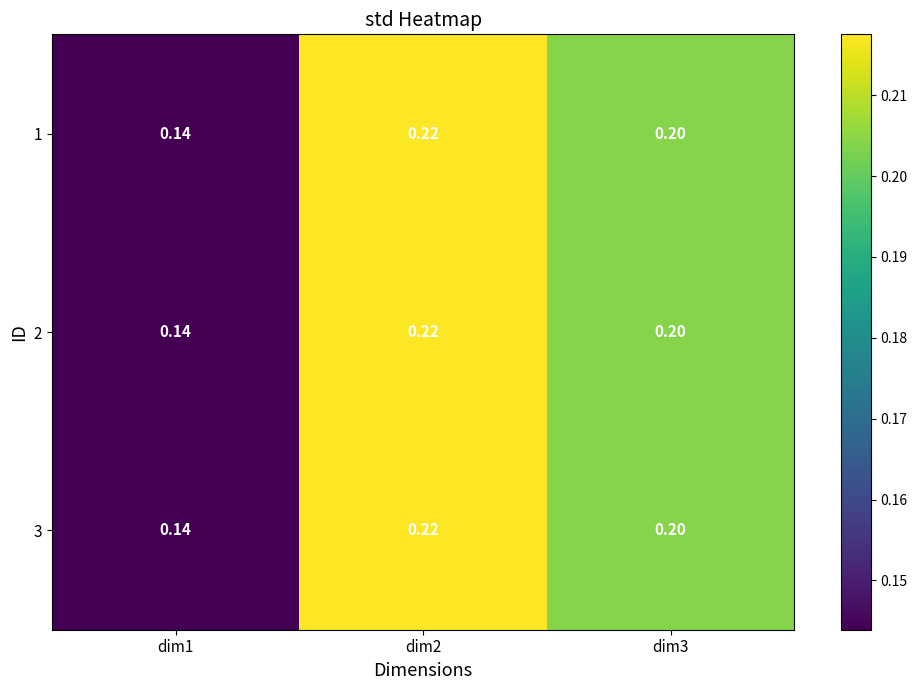

How many data points does each series have?

3